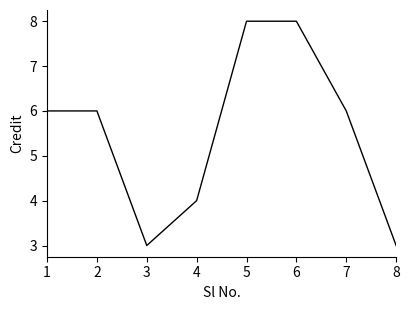

Reading left to right, extract all data points from this chart.

1=6	2=6	3=3	4=4	5=8	6=8	7=6	8=3